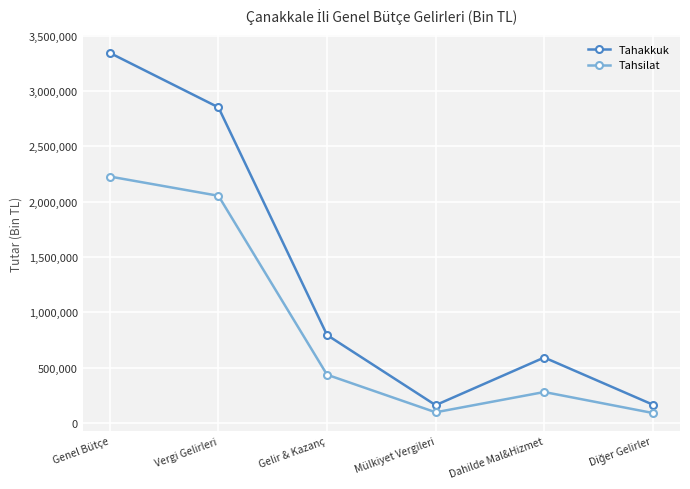

At which category does Tahakkuk reach its first local peak?

Dahilde Mal&Hizmet